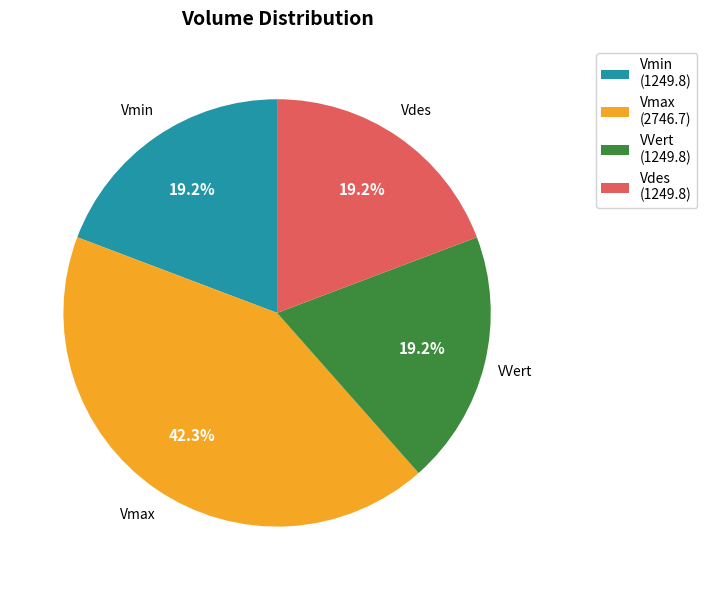

The VVert slice represents 25% of the pie. True or false?

False